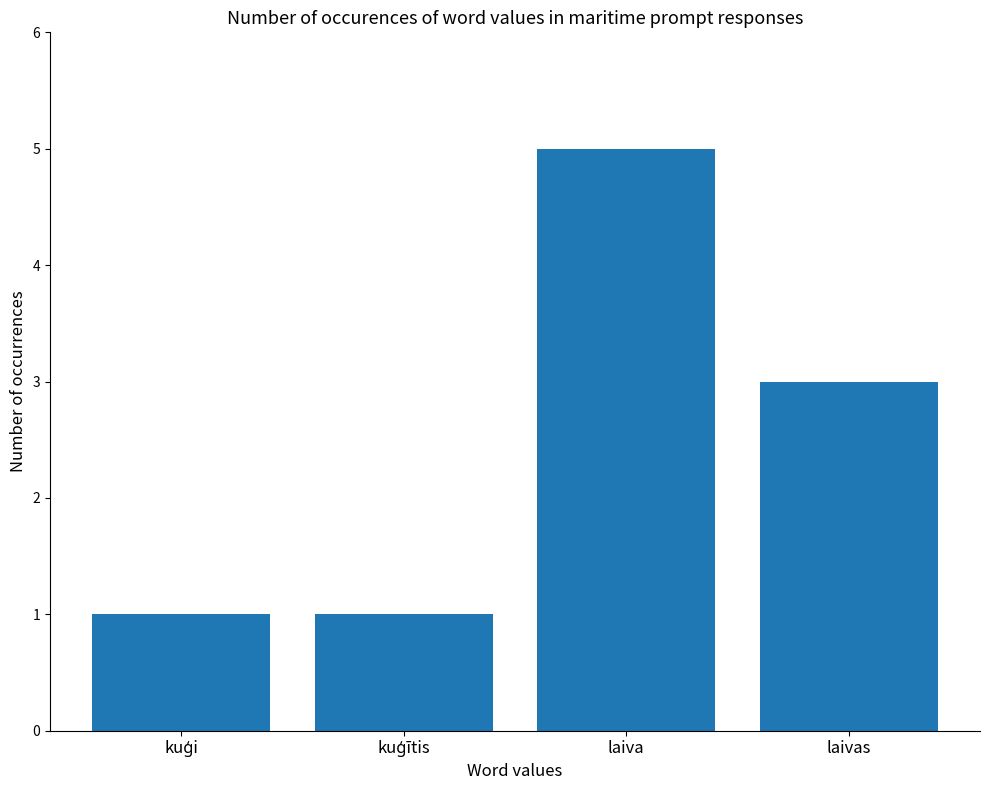

Approximately how many times larger is the value at laivas compared to laiva?

0.6